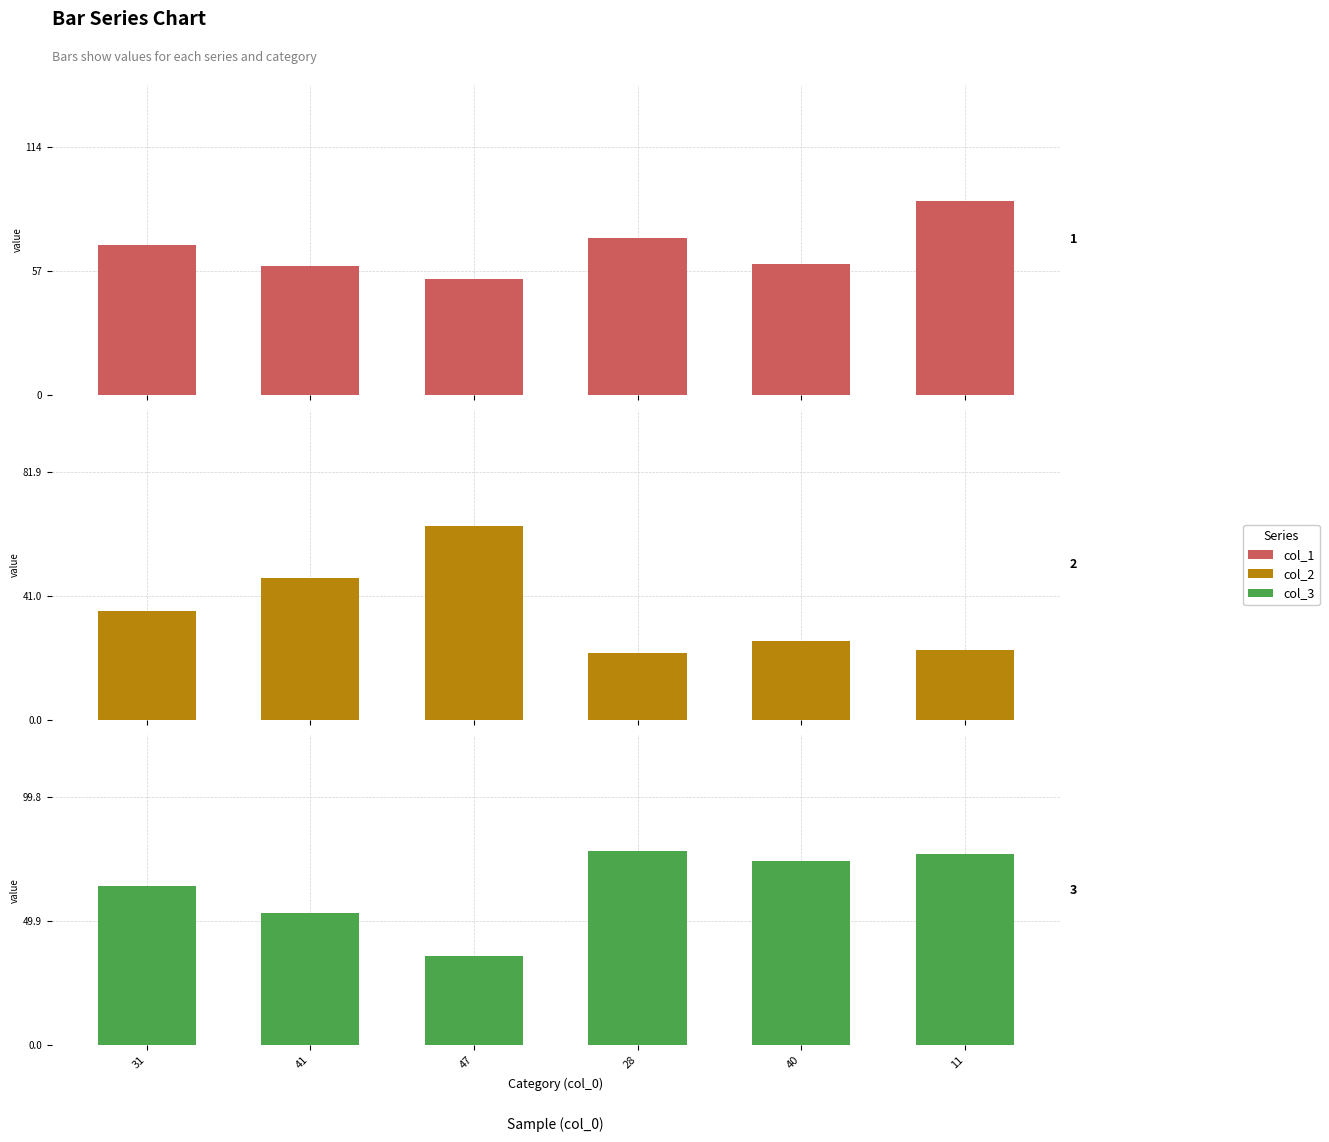

Which series changed the most between 28 and 11?

col_1